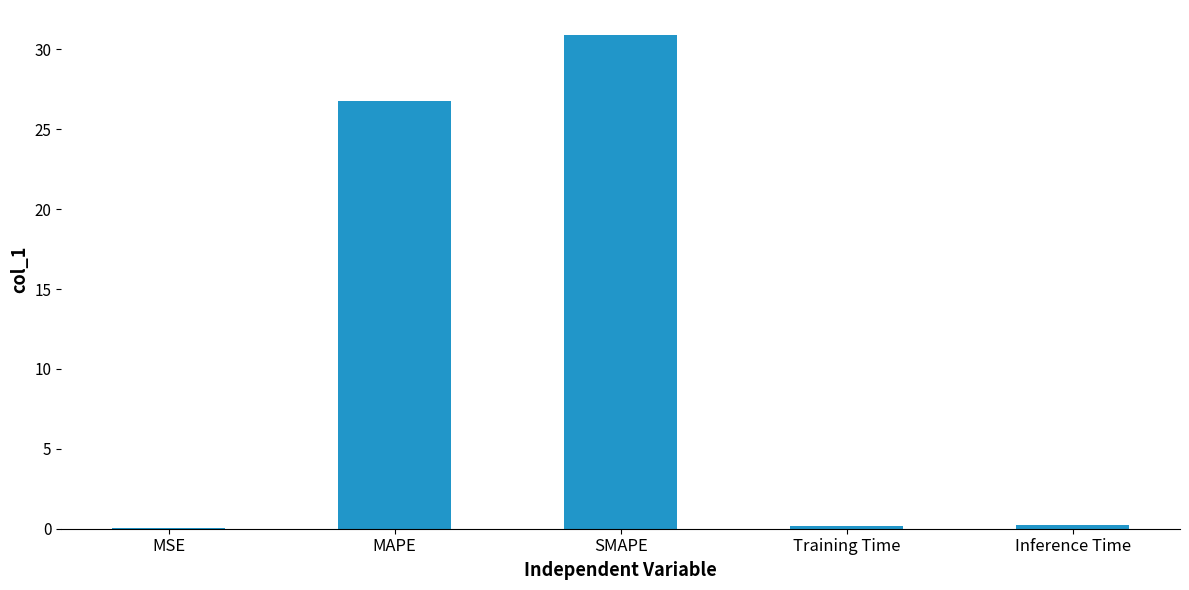

Which category has the highest value across all series?

SMAPE